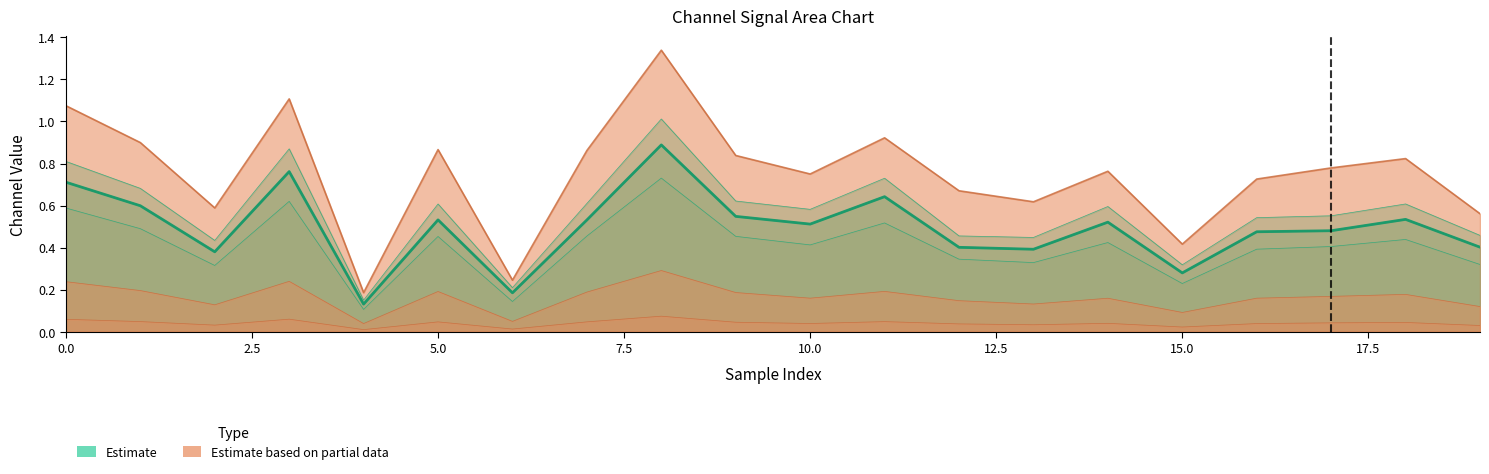

What is the difference between the values at 10 and 19?

0.1